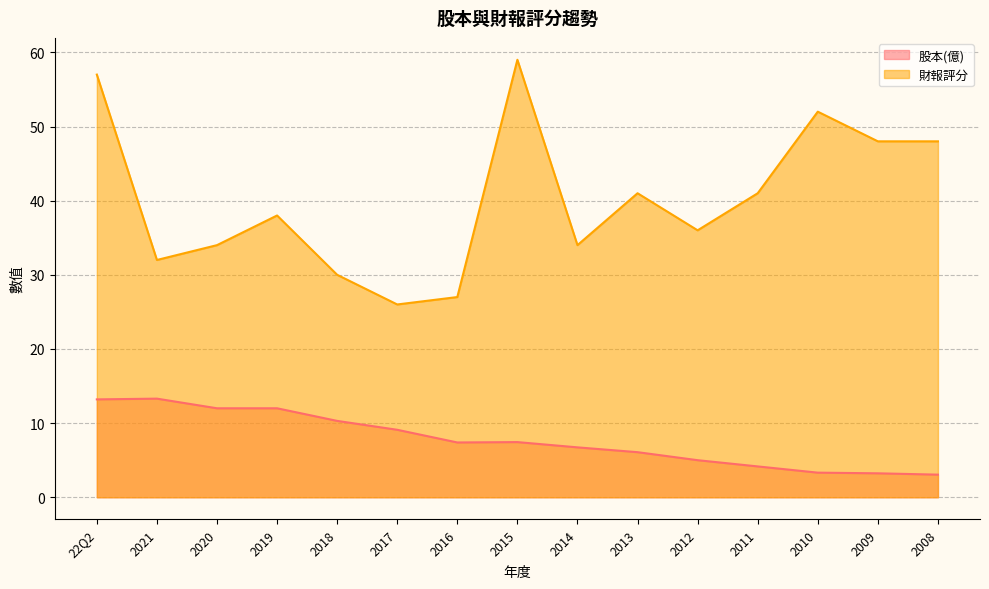

Between 2008 and 2012, which is larger?

2012